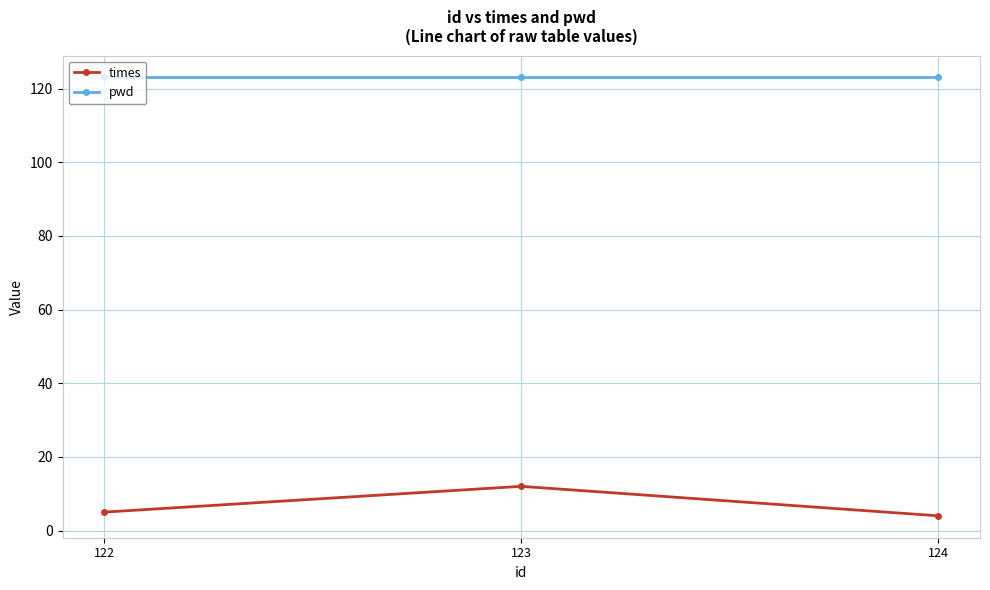

Rank the series at 123 from lowest to highest value.

times, pwd